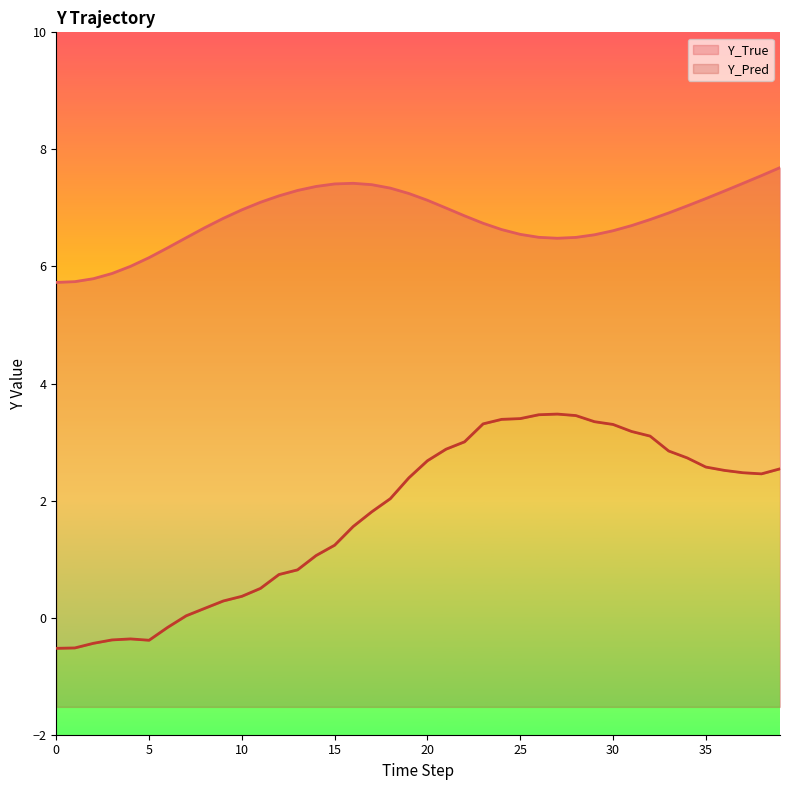

Which series has the largest total across all categories?

Y_True